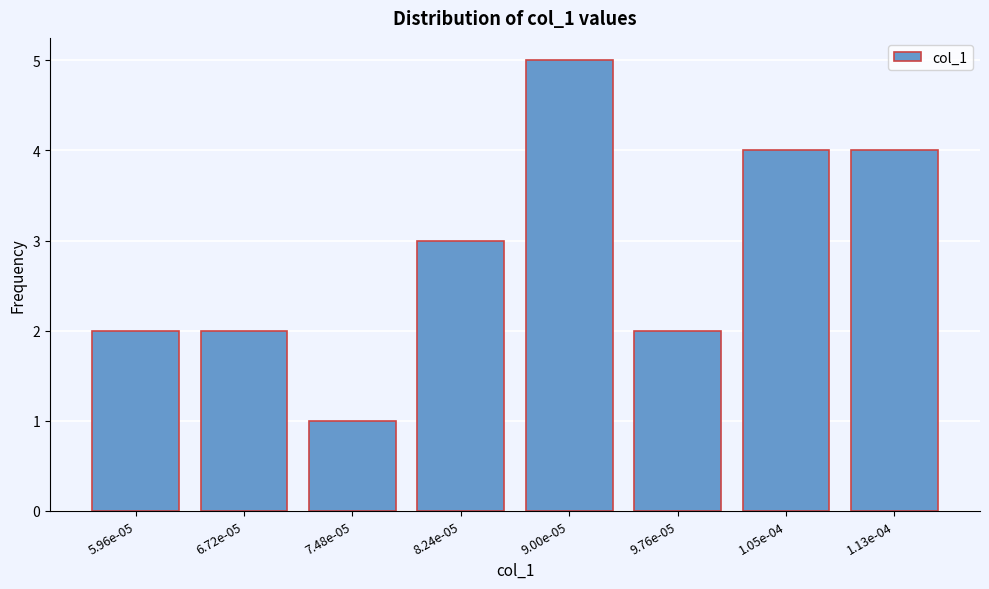

Reading left to right, transcribe all the data shown in this chart.

5.96e-05=2	6.72e-05=2	7.48e-05=1	8.24e-05=3	9.00e-05=5	9.76e-05=2	1.05e-04=4	1.13e-04=4